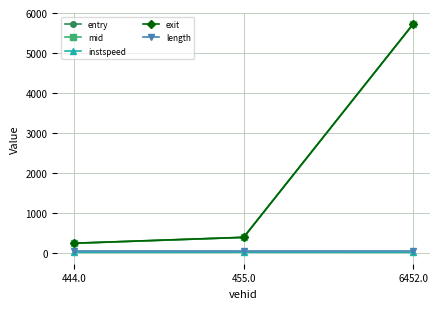

At which label does mid first exceed 384?

455.0